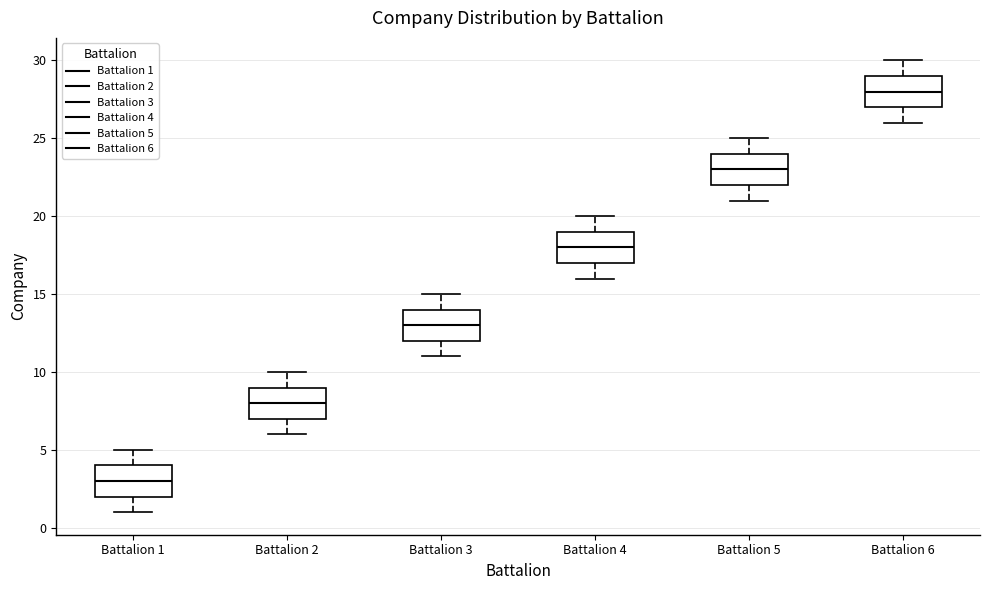

Where is the upper edge of the box for Battalion 5 on the y-axis? The values are not printed on the chart, so give them approximately, as read against the axis.

24